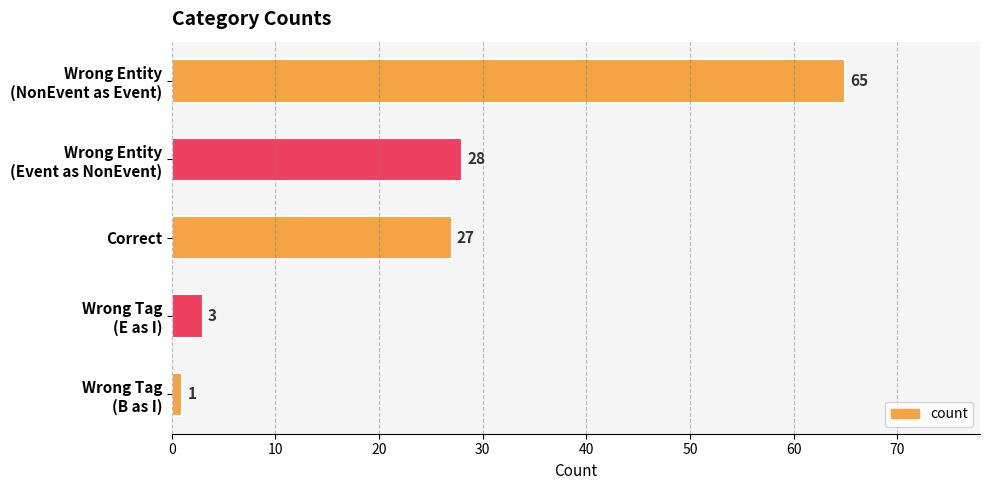

The value at Correct is 15. True or false?

False